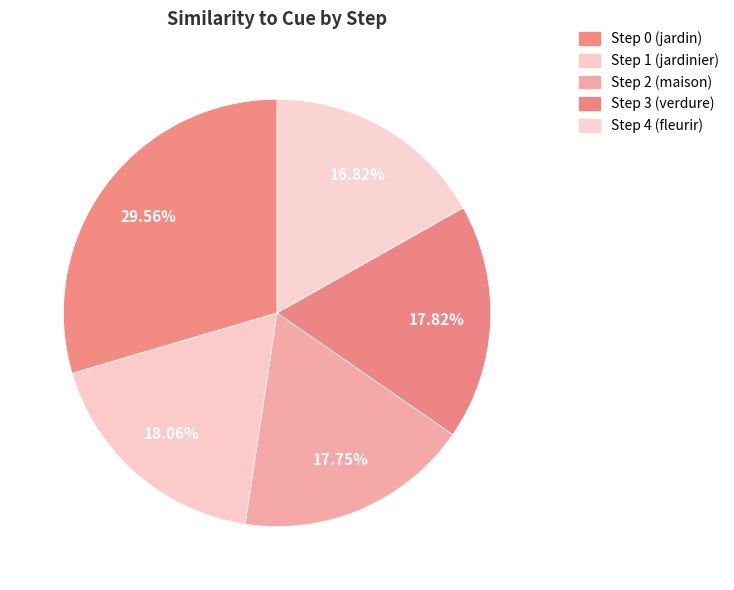

Is there a majority slice in this chart?

No